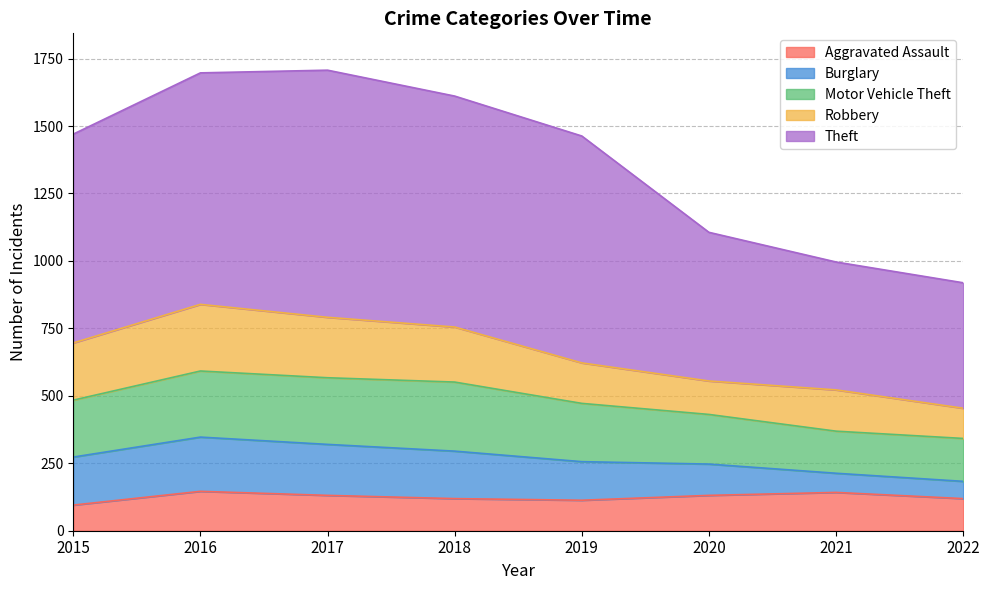

What is the difference between the second highest and minimum values in the Theft series?

393